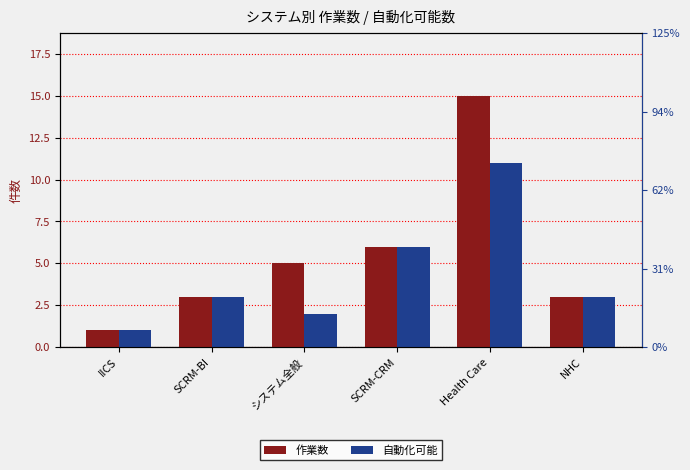

What is the difference between the 自動化可能 values at NHC and Health Care?

8